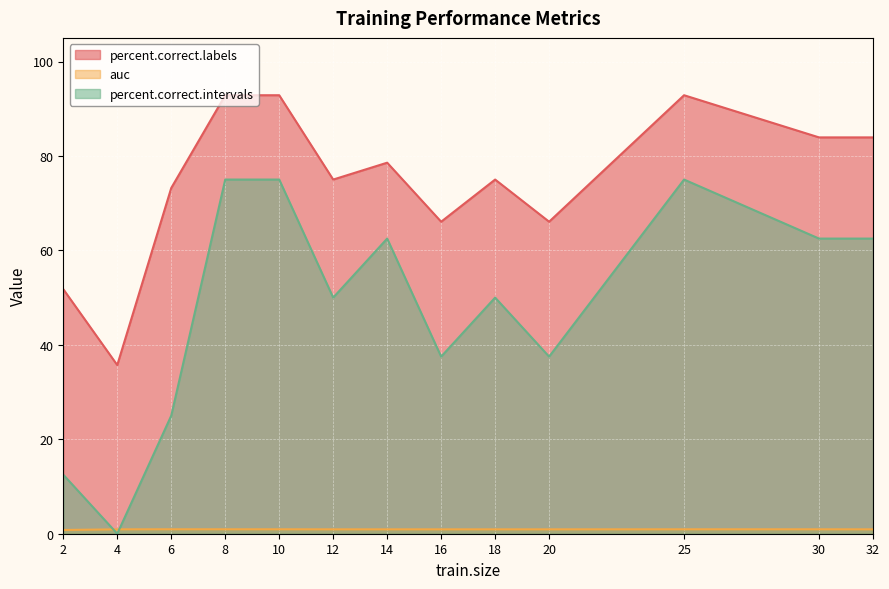

Reading right to left, list all the values displayed in this chart.

percent.correct.labels: 83.9	83.9	92.9	66.1	75.0	66.1	78.6	75.0	92.9	92.9	73.2	35.7	51.8
auc: 0.9	0.9	0.9	0.9	0.9	0.9	0.9	0.9	0.9	0.9	0.9	0.9	0.8
percent.correct.intervals: 62.5	62.5	75.0	37.5	50.0	37.5	62.5	50.0	75.0	75.0	25.0	0.0	12.5